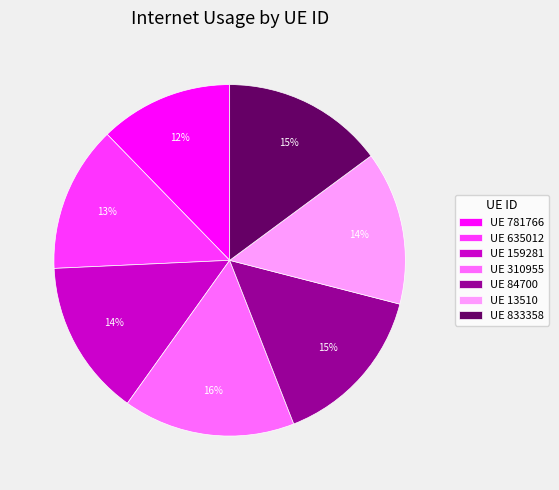

To the nearest percent, what percentage of the pie is UE 13510?

14%